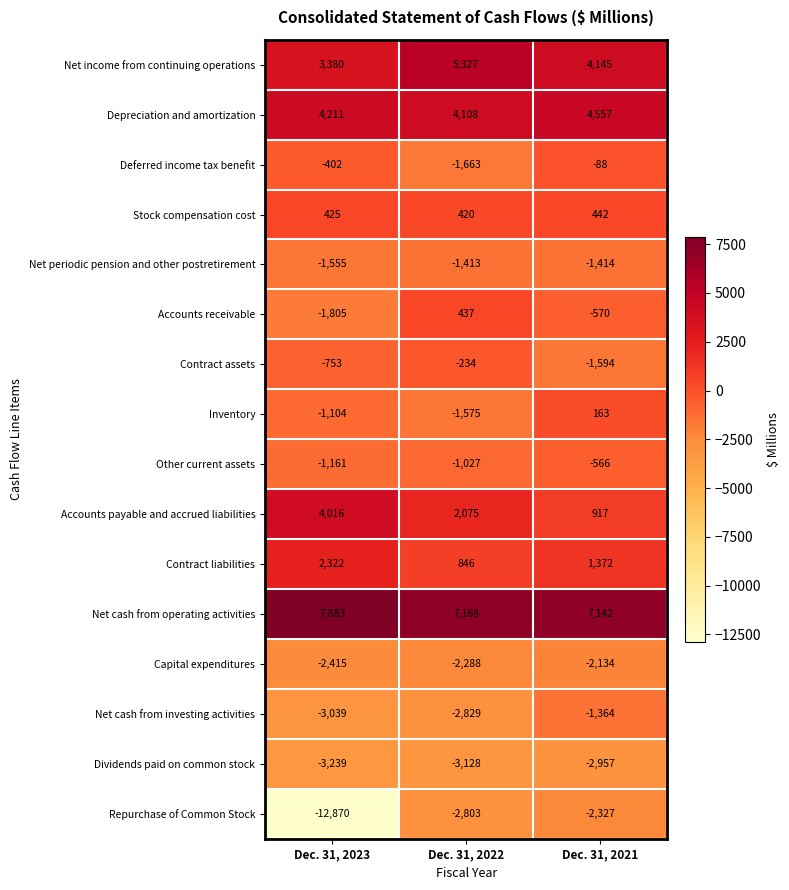

What is the total value across all series at Dec. 31, 2021?

5724